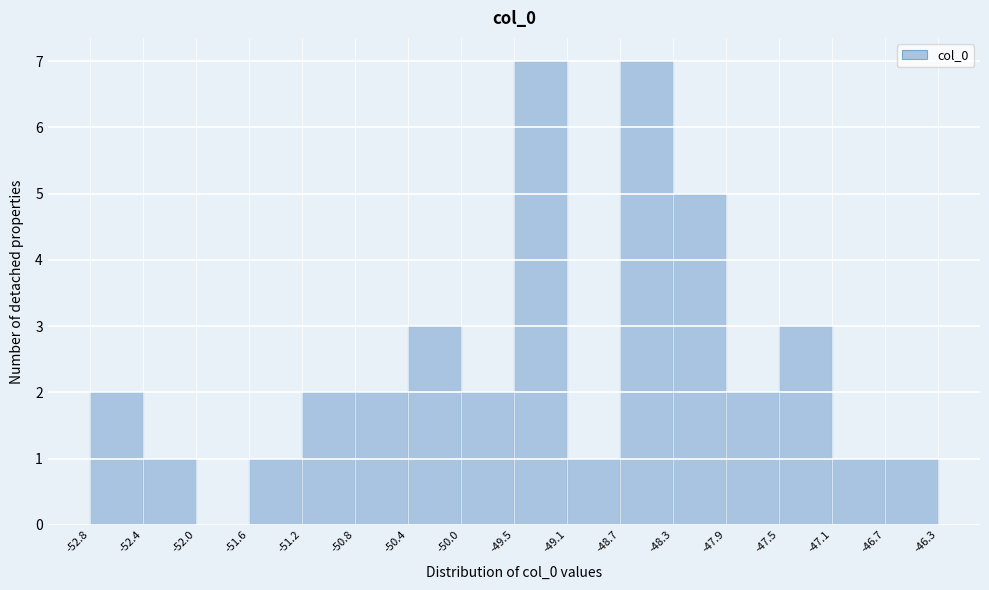

Reading left to right, transcribe this chart: for each bar, give the range it covers on the x-axis and its height. The values are not printed on the chart, so give them approximately, as read against the axis.

-52.8 to -52.4: 2
-52.4 to -52.0: 1
-52.0 to -51.6: 0
-51.6 to -51.2: 1
-51.2 to -50.8: 2
-50.8 to -50.4: 2
-50.4 to -50.0: 3
-50.0 to -49.5: 2
-49.5 to -49.1: 7
-49.1 to -48.7: 1
-48.7 to -48.3: 7
-48.3 to -47.9: 5
-47.9 to -47.5: 2
-47.5 to -47.1: 3
-47.1 to -46.7: 1
-46.7 to -46.3: 1